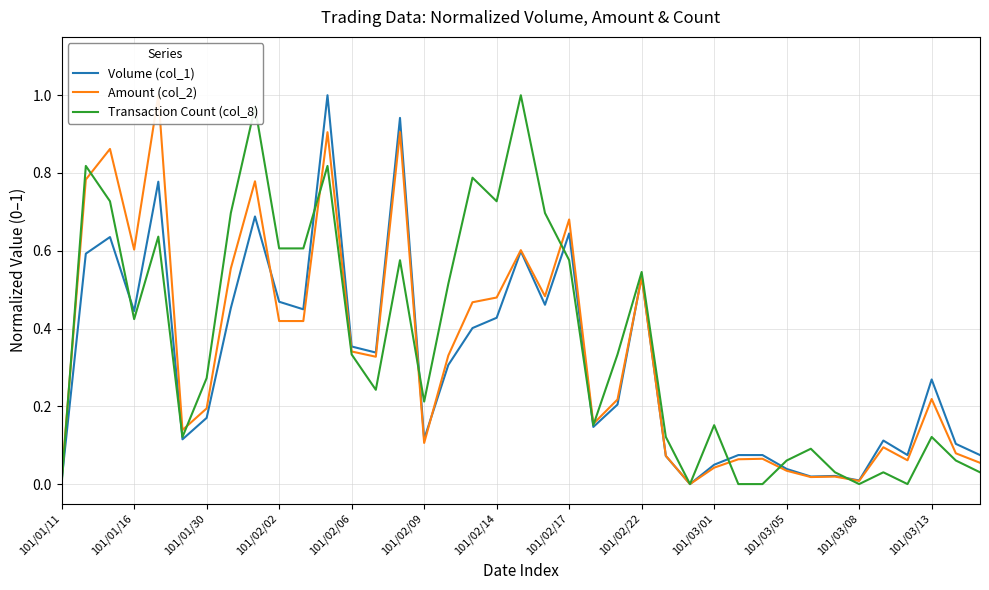

Which series ends up on top after the final intersection of Transaction Count (col_8) and Volume (col_1)?

Volume (col_1)